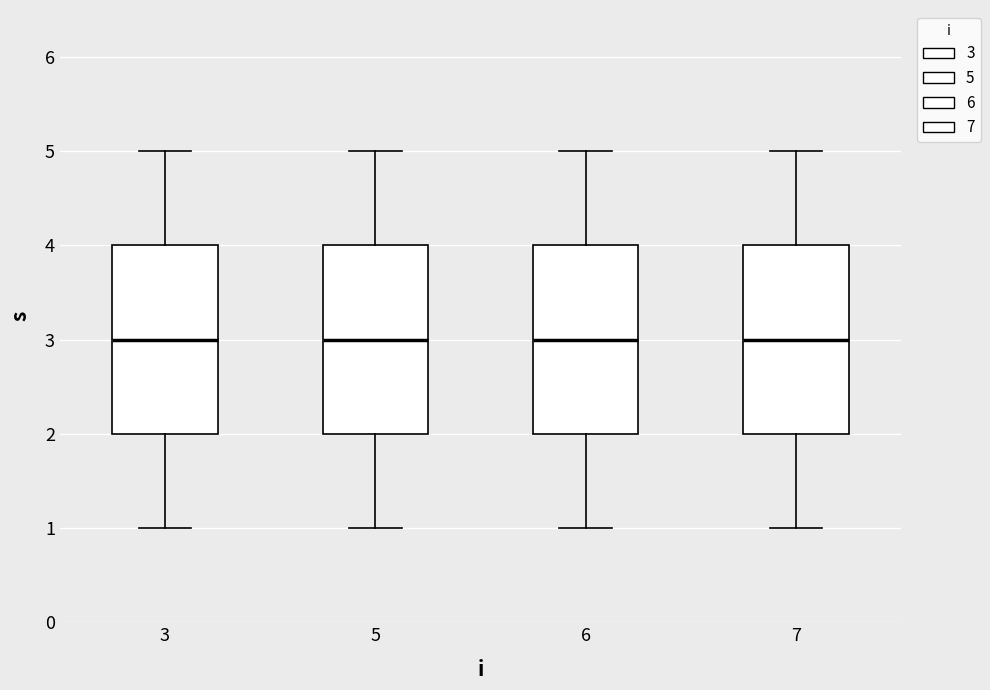

Reading left to right, read every box against the y-axis: the position of its median line, the range the box covers, and the ends of its whiskers. The values are not printed on the chart, so give them approximately, as read against the axis.

3: median 3, box 2 to 4, whiskers 1 to 5
5: median 3, box 2 to 4, whiskers 1 to 5
6: median 3, box 2 to 4, whiskers 1 to 5
7: median 3, box 2 to 4, whiskers 1 to 5